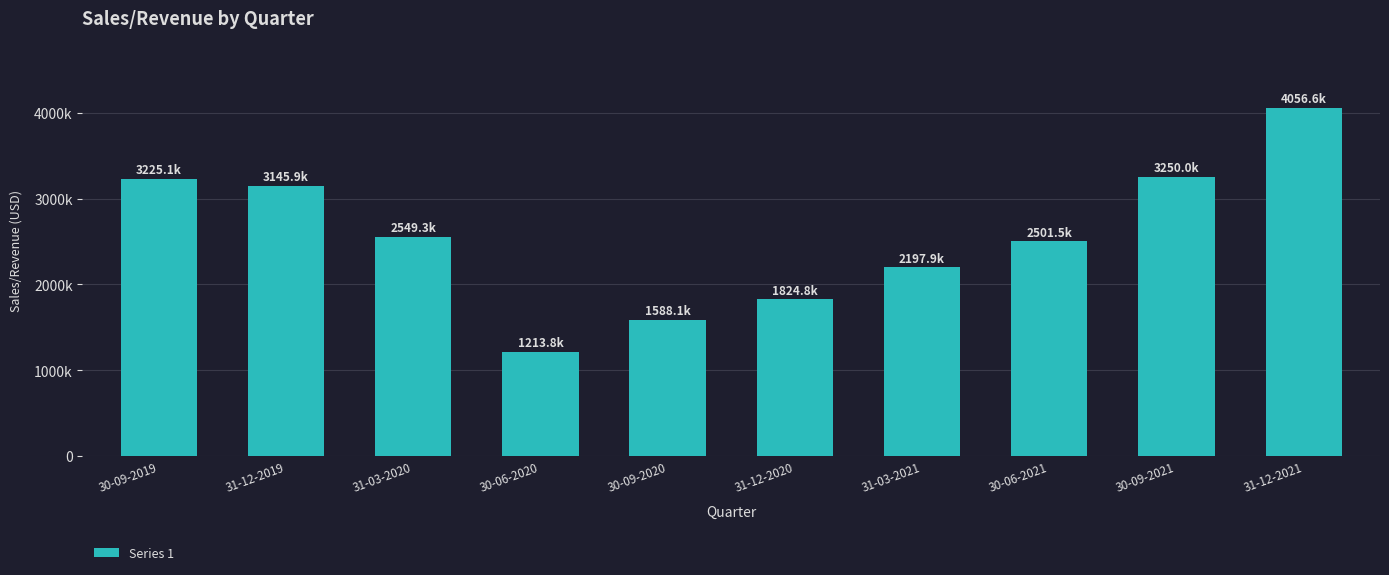

What is the maximum value shown in the chart?

4056640